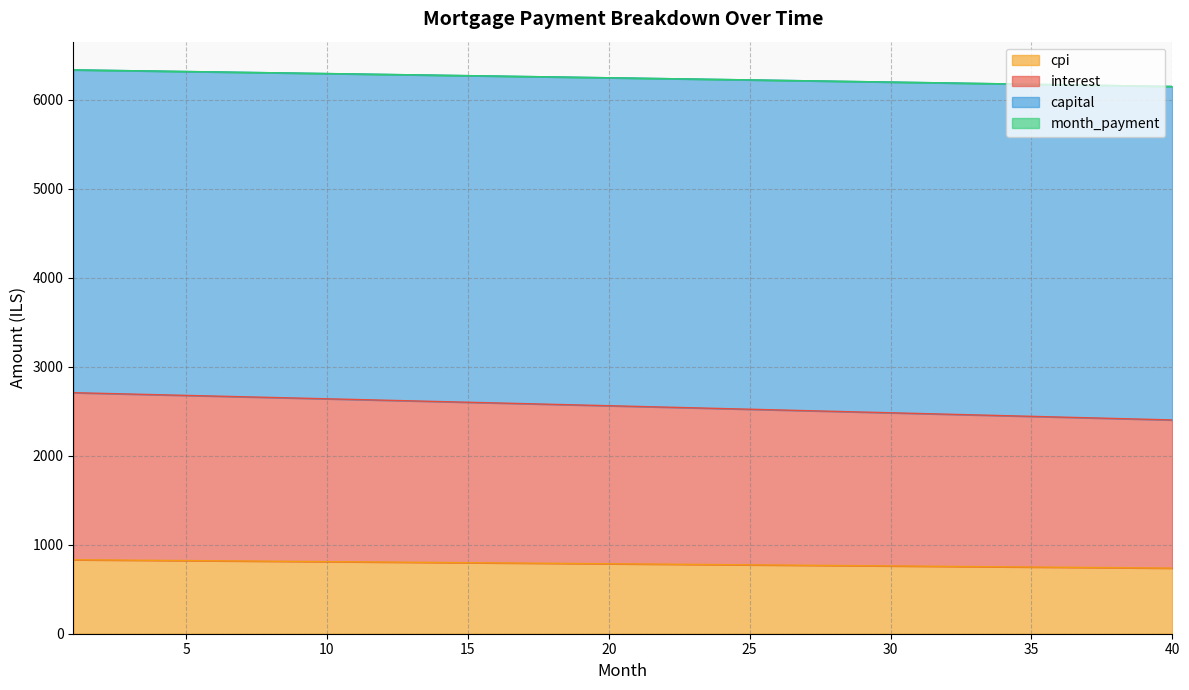

What is the lowest value of the cpi series?

736.7